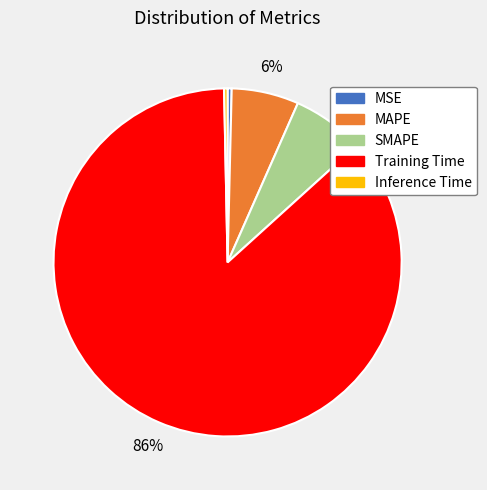

Count the number of slices in the pie.

5